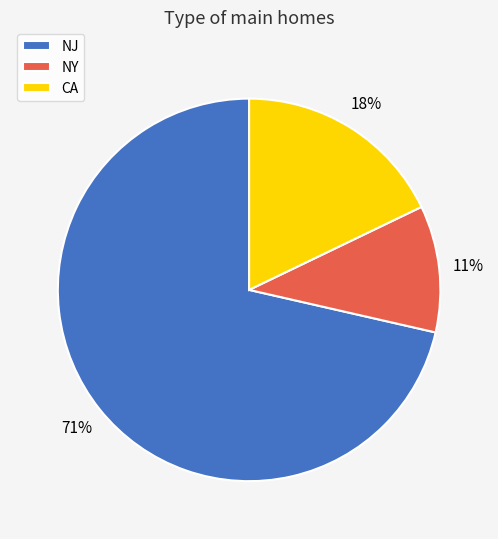

Which category has the biggest portion of the pie?

NJ